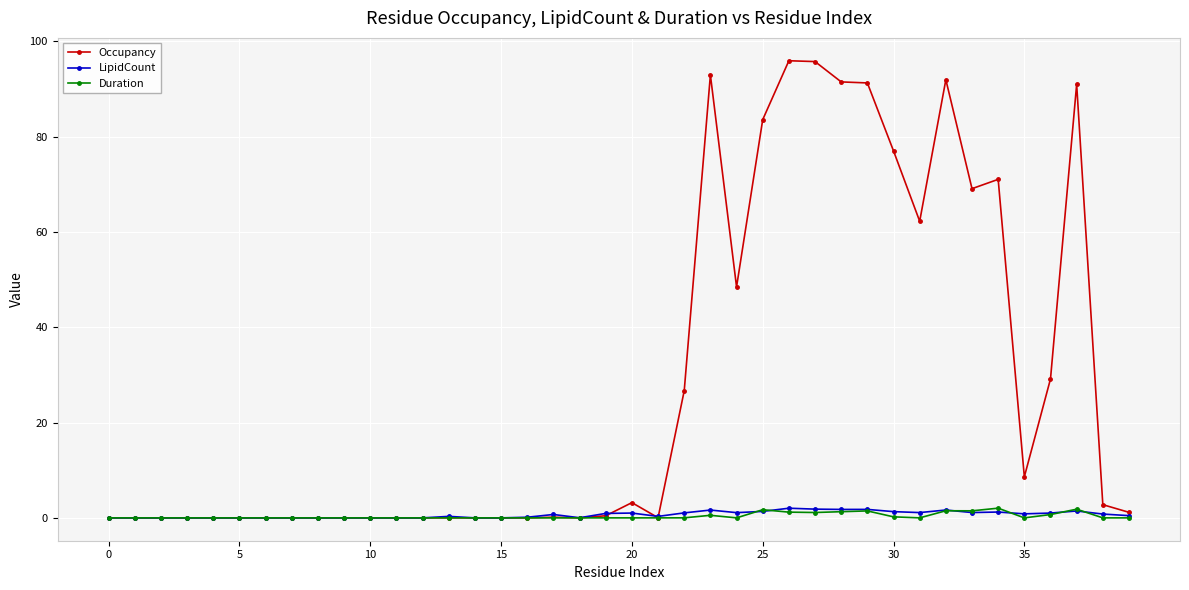

True or false: Occupancy has more than 2 interior local peaks.

True